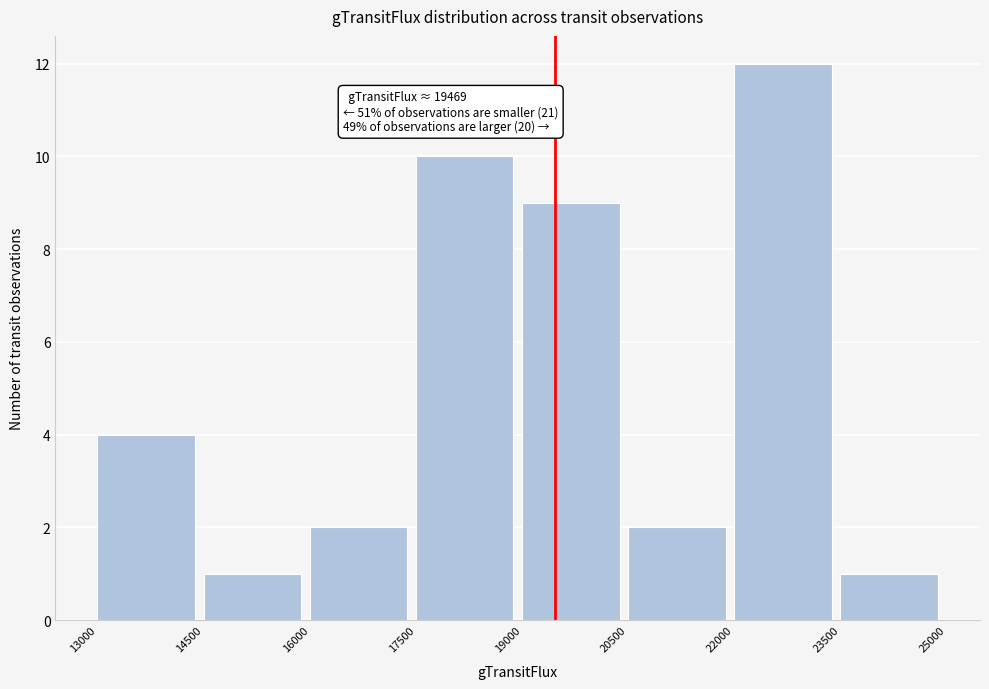

Which range on the x-axis has the tallest bar?

22000 to 23500